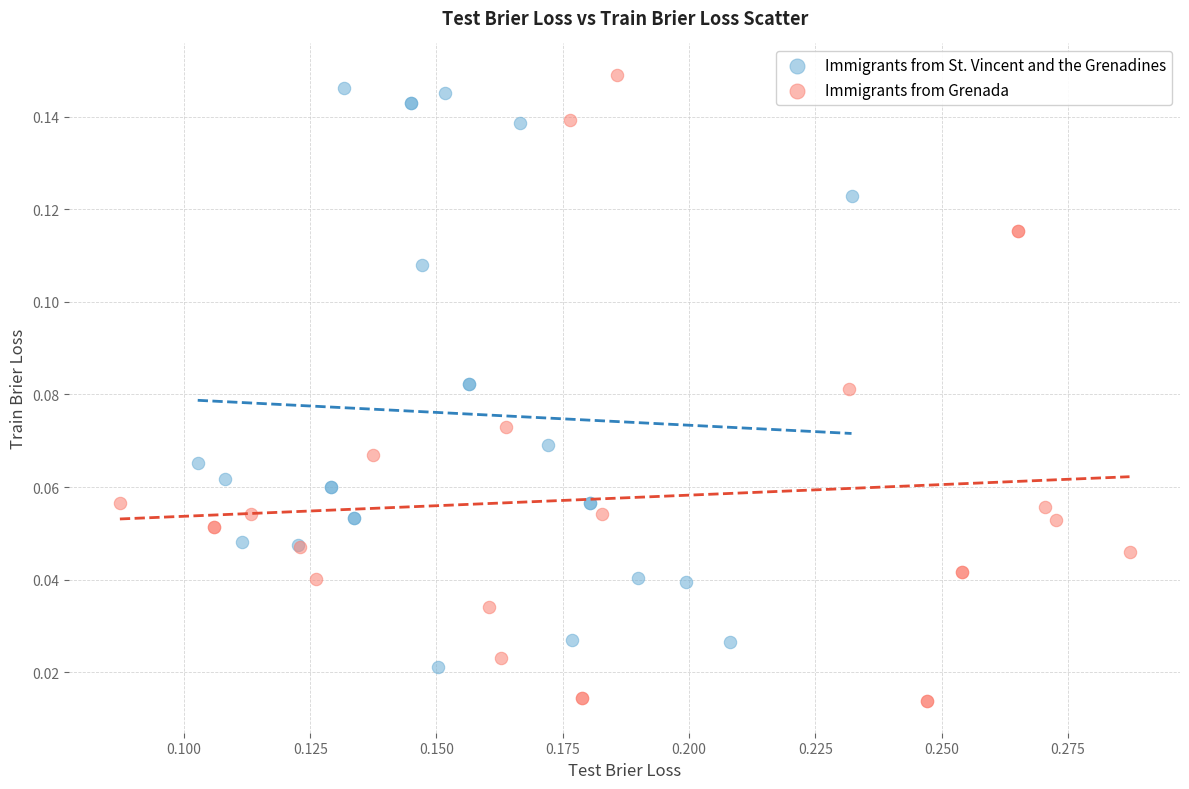

What are all the series names shown in the legend?

Immigrants from St. Vincent and the Grenadines, Immigrants from Grenada